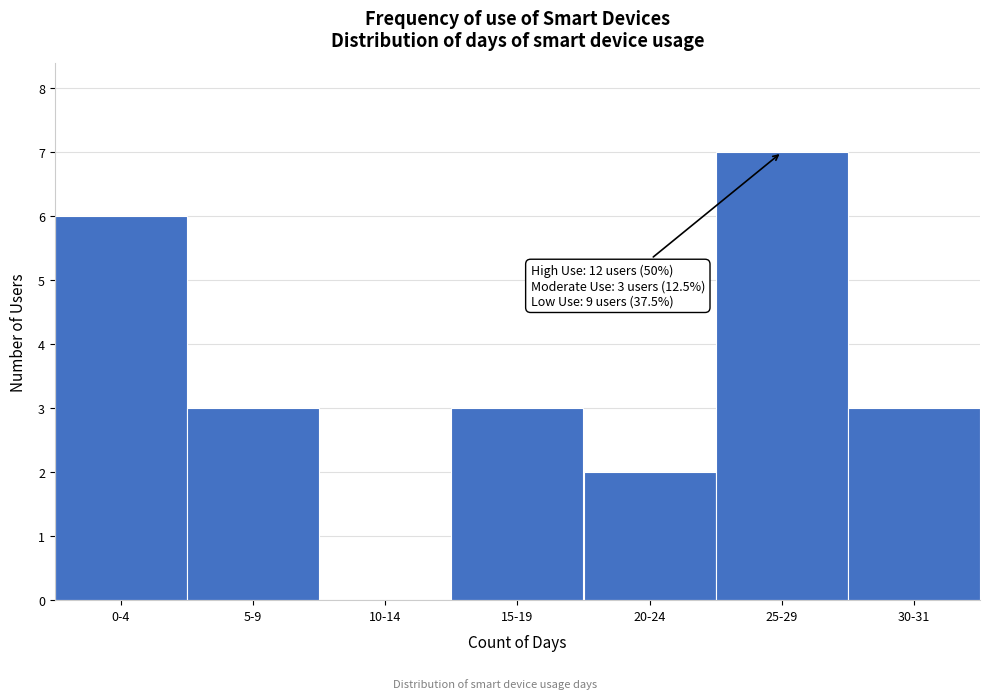

Reading left to right, extract all data points from this chart.

0-4=6	5-9=3	10-14=0	15-19=3	20-24=2	25-29=7	30-31=3